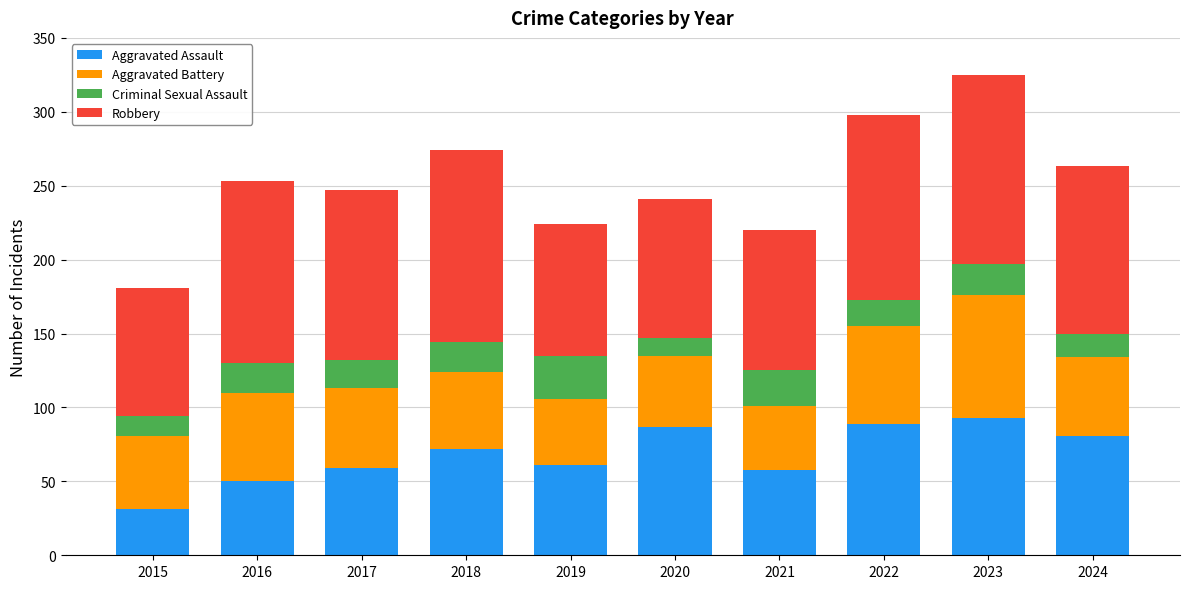

True or false: Aggravated Assault has a value of 22 at 2017.

False